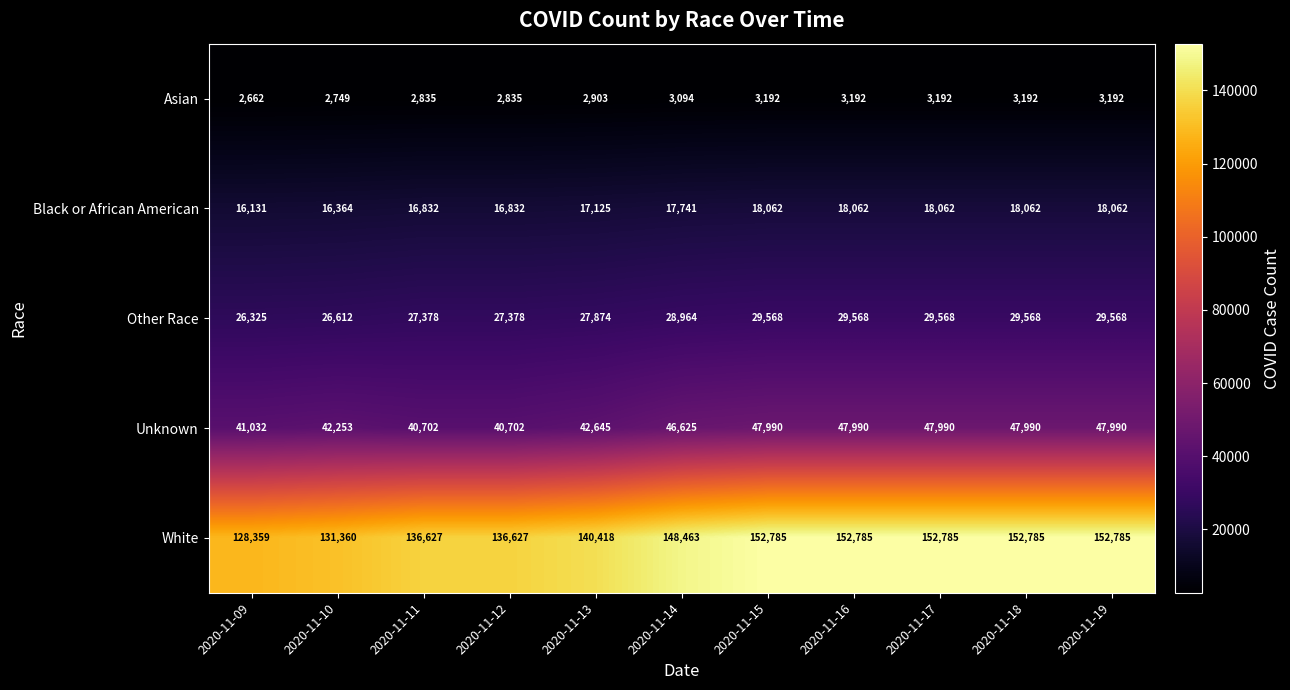

Count the number of data series in this chart.

5